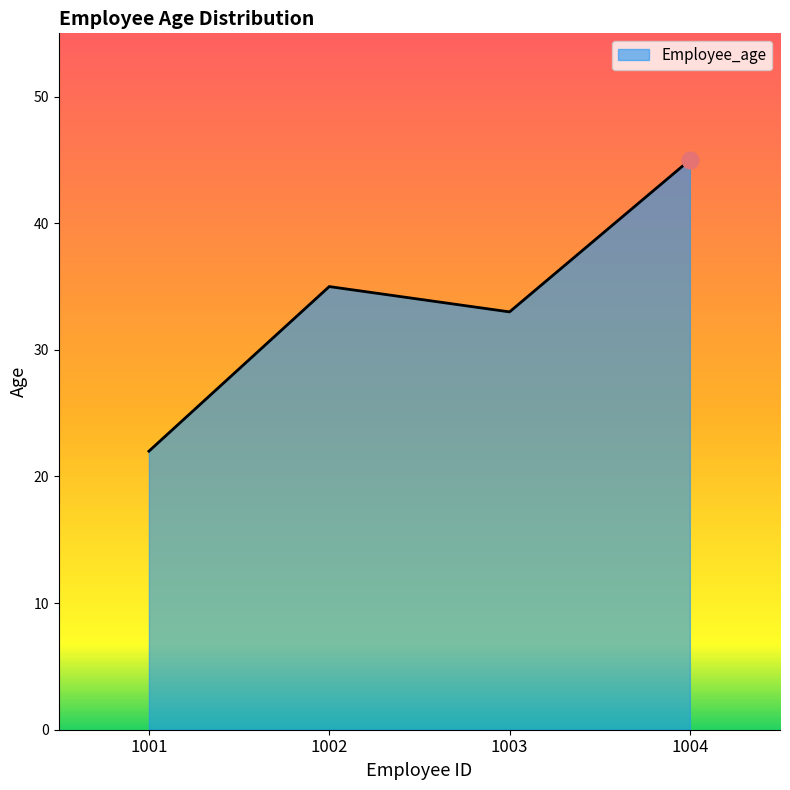

Does the chart display data point markers on the line(s)?

No